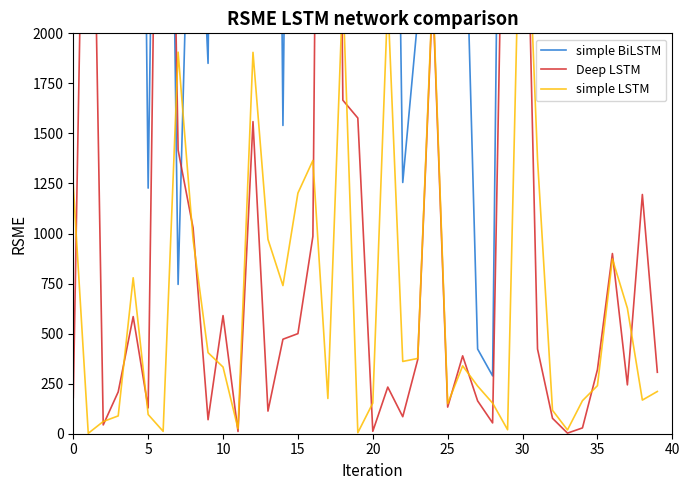

At how many categories does at least one series exceed 2074?

32